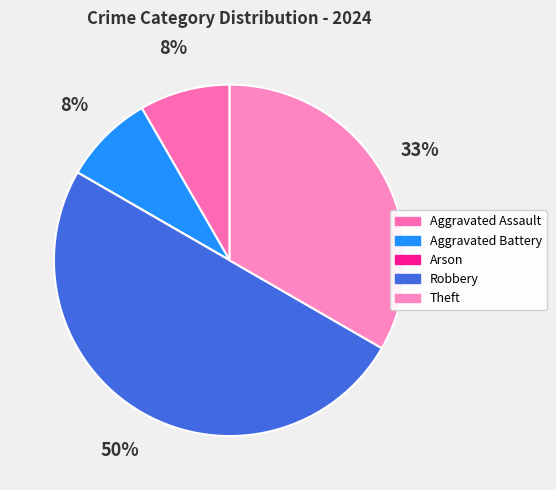

Which slice is the largest?

Robbery